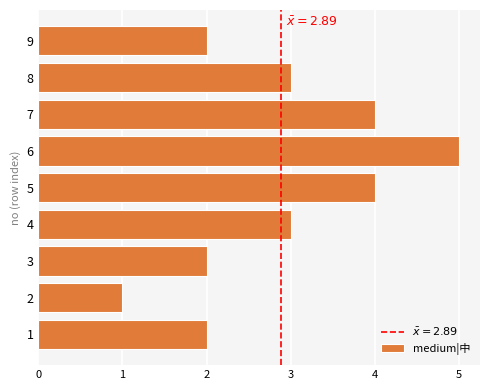

What is the difference between the maximum and minimum values?

4